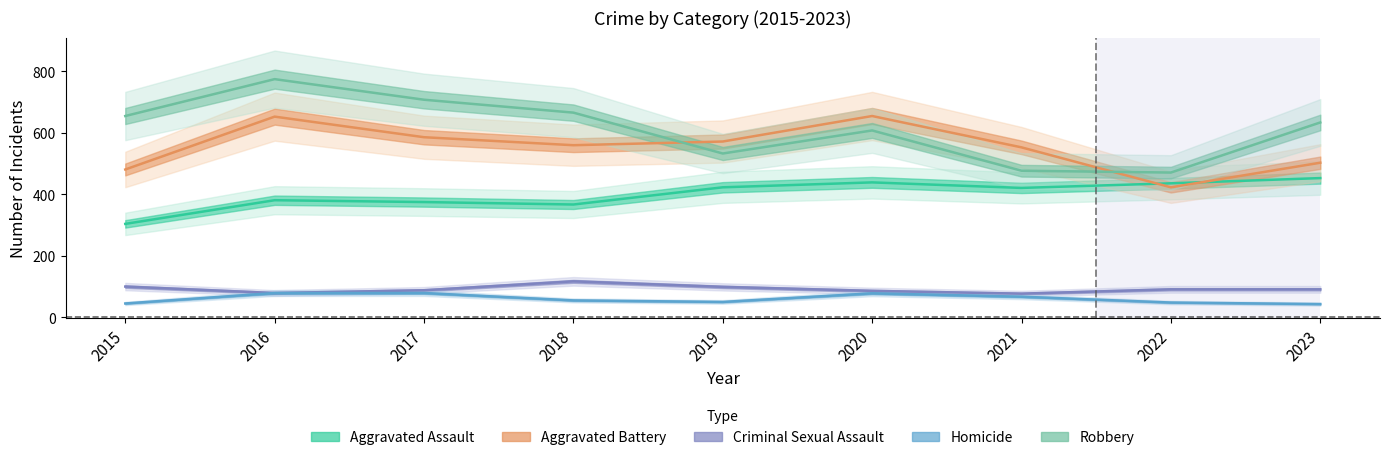

True or false: Aggravated Assault and Robbery cross at least once.

False